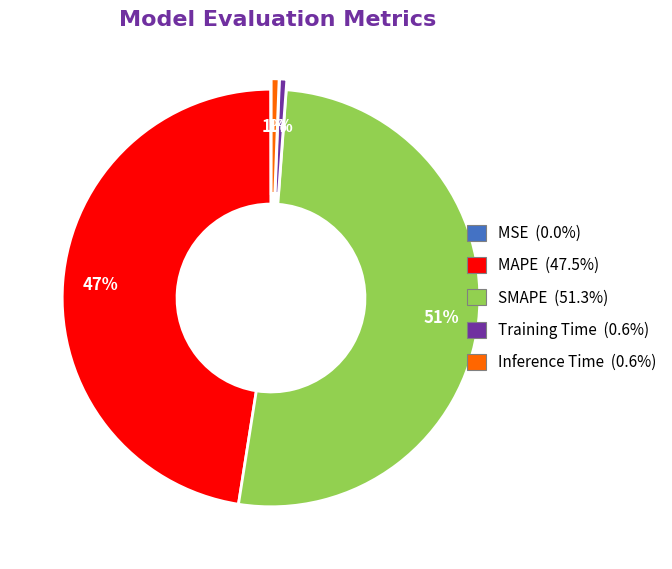

What is the majority slice?

SMAPE